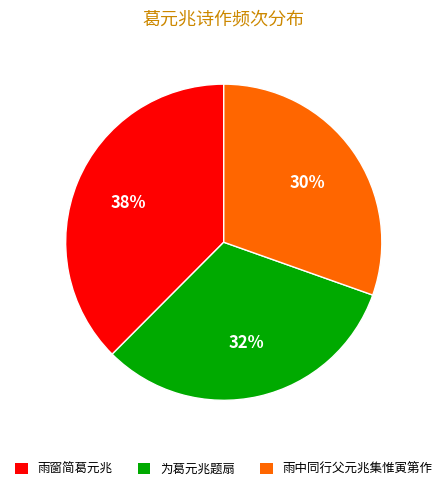

What is the largest slice in the pie chart?

雨窗简葛元兆